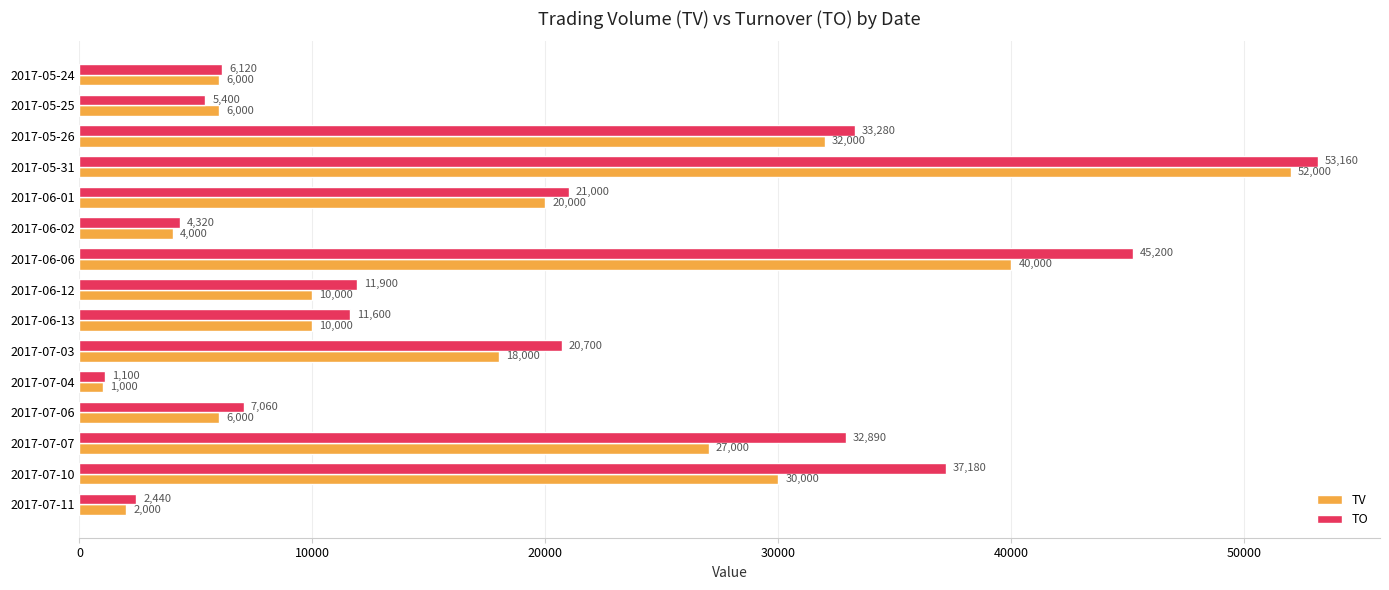

Which series has the largest total across all categories?

TO